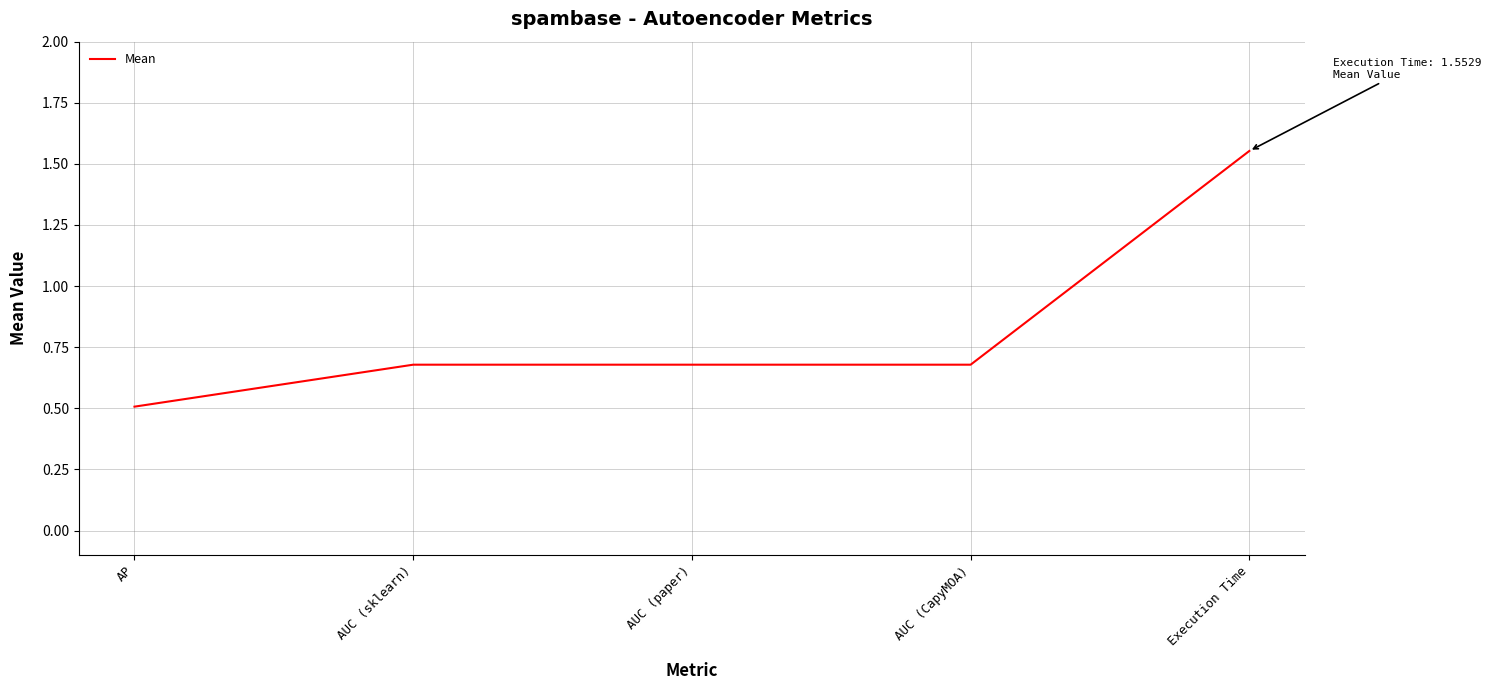

True or false: there are more than 2 points higher than both neighbors.

False